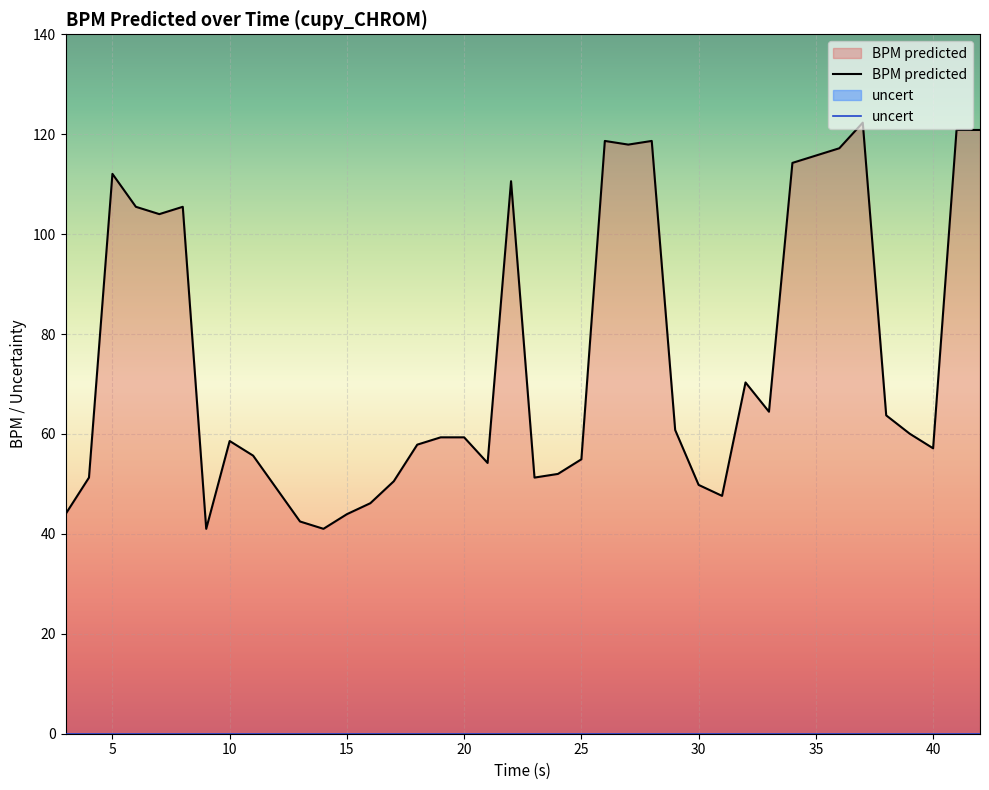

What value does the data have at 25.0?

54.9